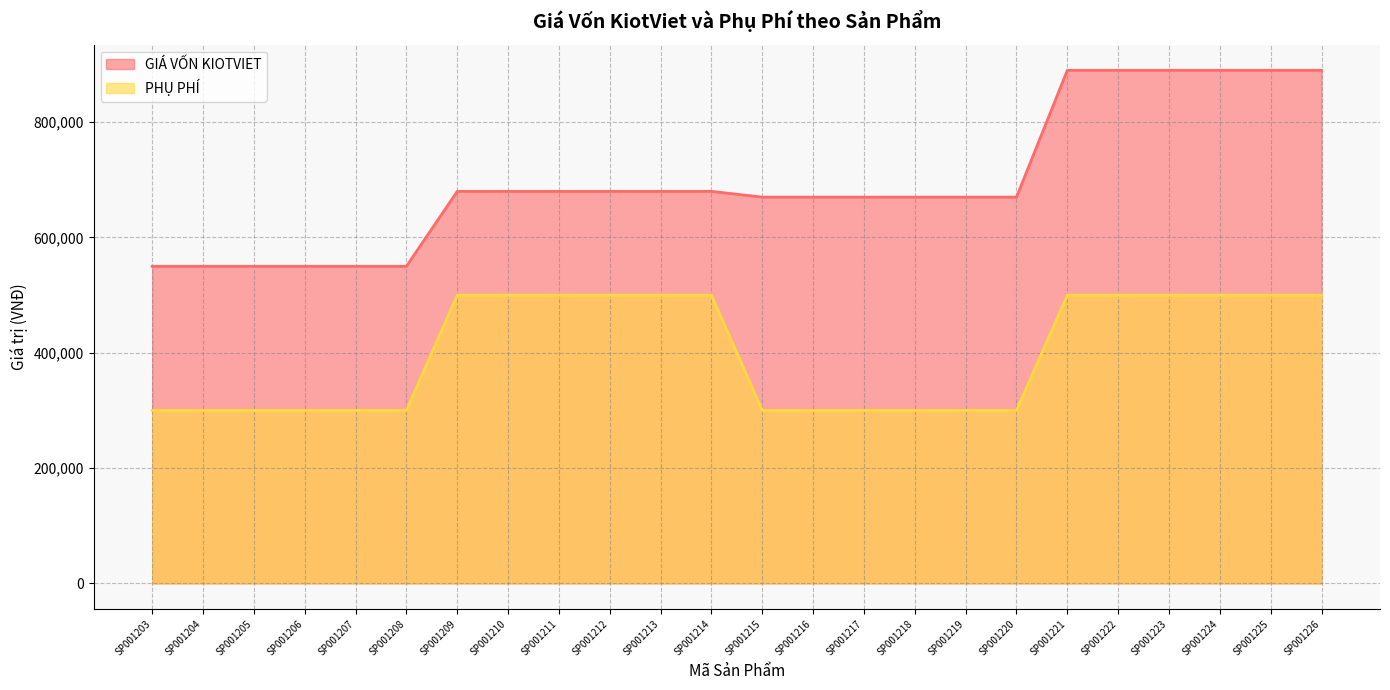

True or false: PHỤ PHÍ and GIÁ VỐN KIOTVIET cross at least once.

False